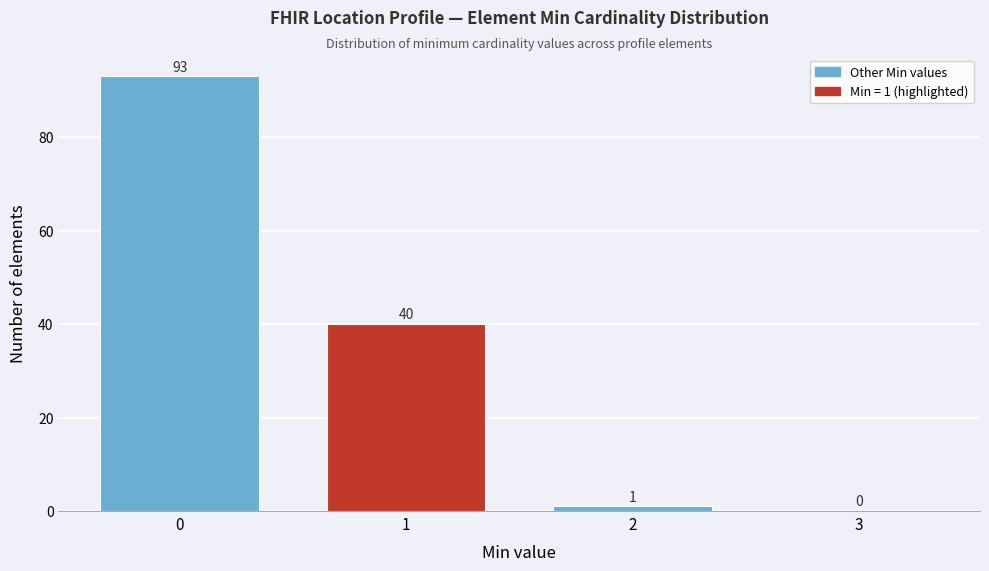

Over which range of the x-axis is the bar tallest?

-0.5 to 0.5